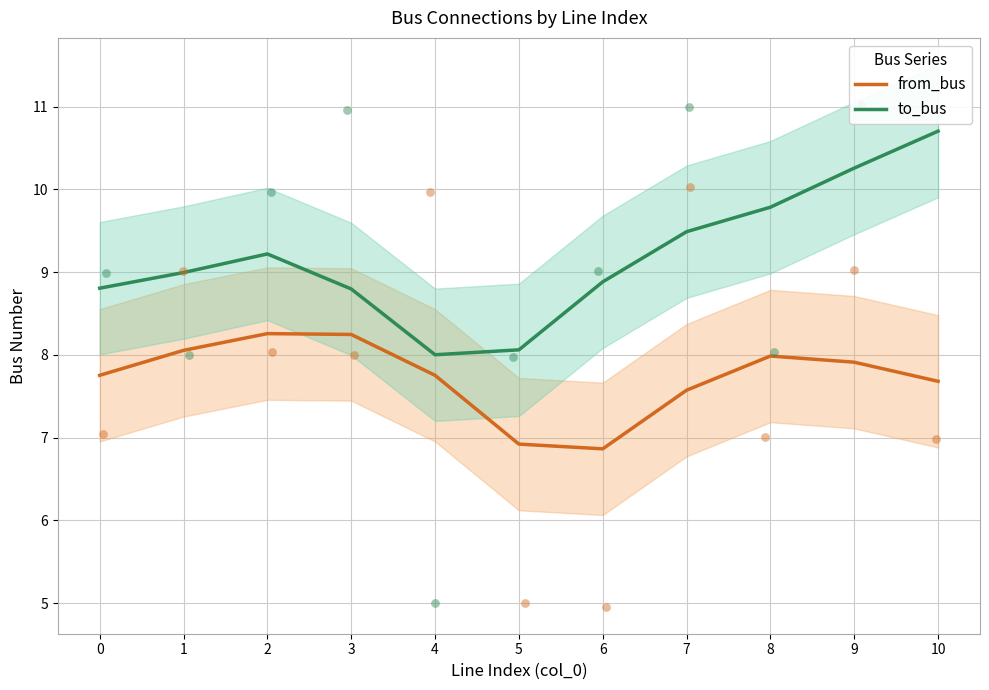

Which series has the largest total across all categories?

to_bus